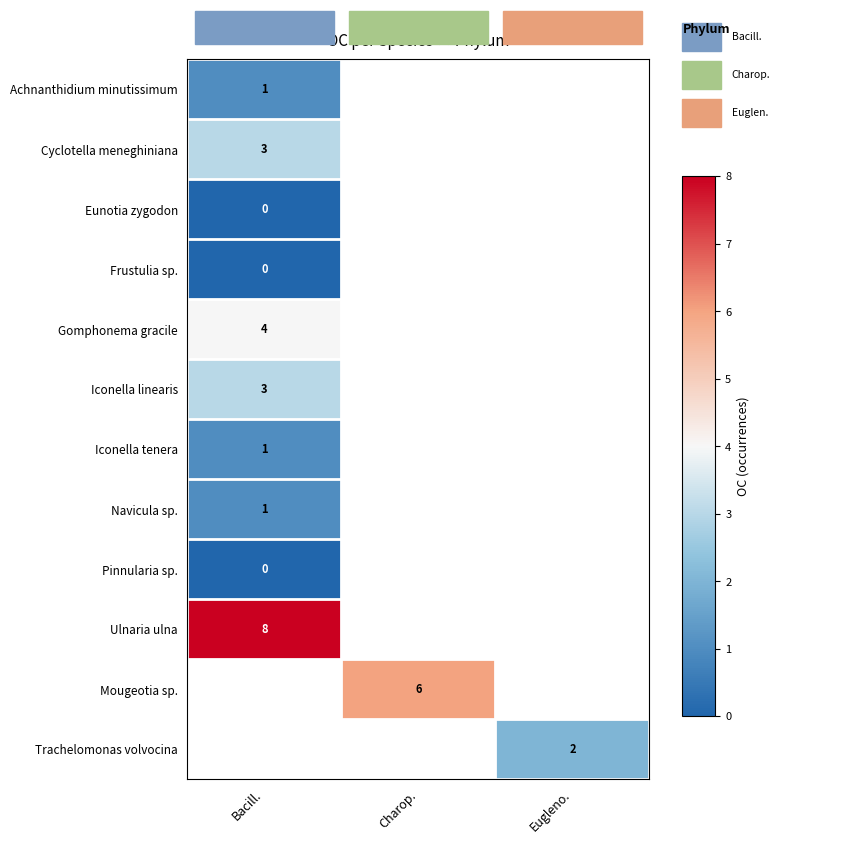

Between Eugleno. and Charop., which is larger?

Charop.